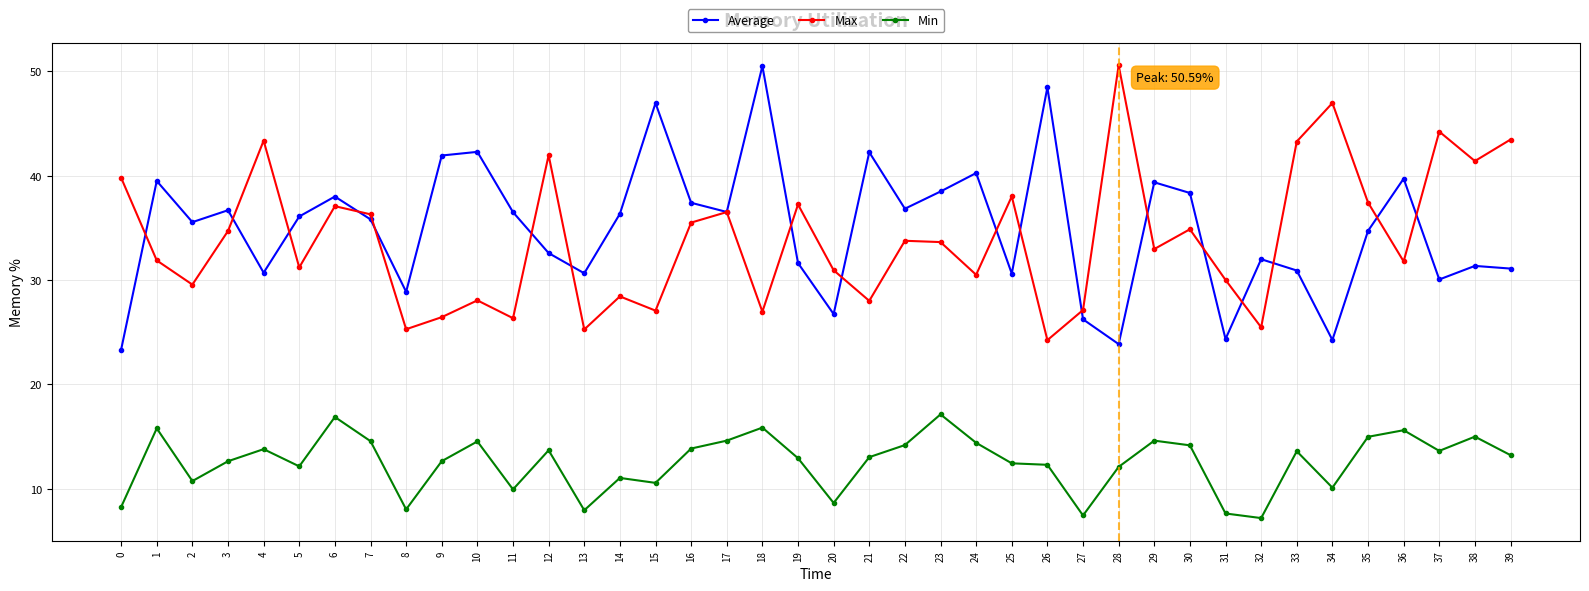

What is the lowest value of the Average series?

23.3